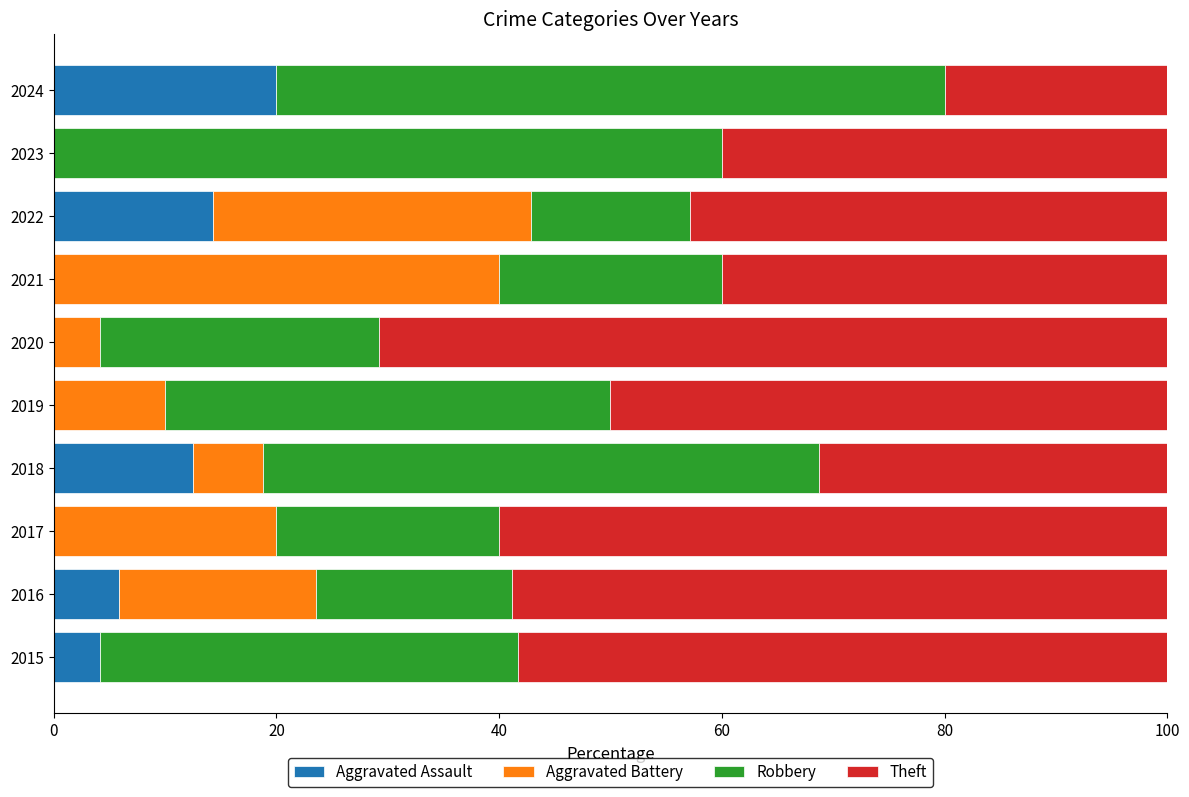

What is the maximum value for Aggravated Assault?

20.0